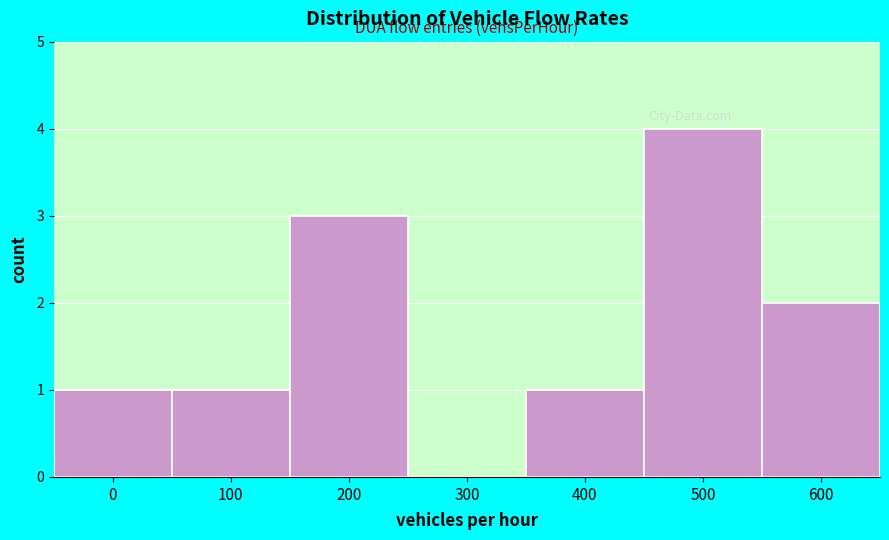

Reading left to right, what are all the values shown in this chart?

0=1	100=1	200=3	300=0	400=1	500=4	600=2